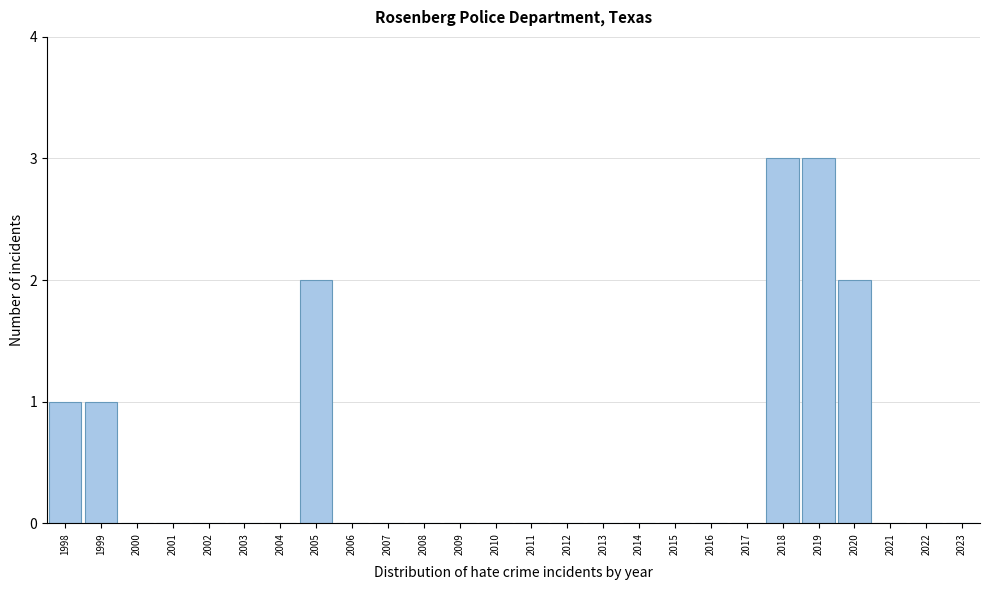

Reading left to right, extract all data points from this chart.

1998=1	1999=1	2000=0	2001=0	2002=0	2003=0	2004=0	2005=2	2006=0	2007=0	2008=0	2009=0	2010=0	2011=0	2012=0	2013=0	2014=0	2015=0	2016=0	2017=0	2018=3	2019=3	2020=2	2021=0	2022=0	2023=0